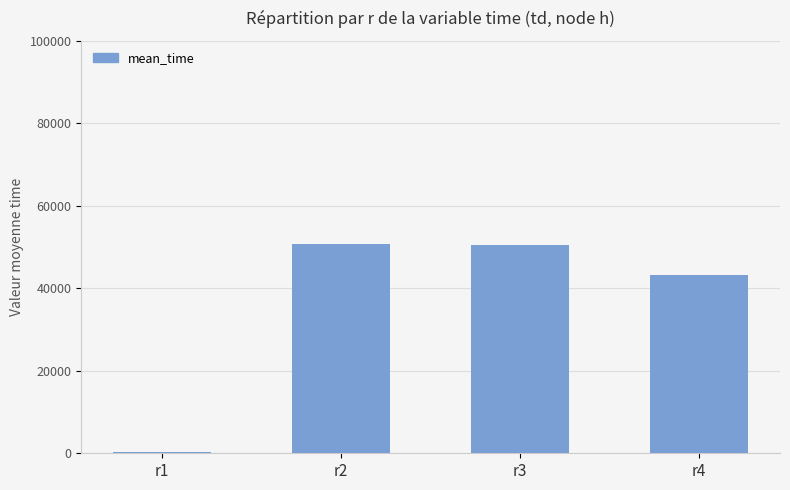

What is the sum of all values?

144837.7